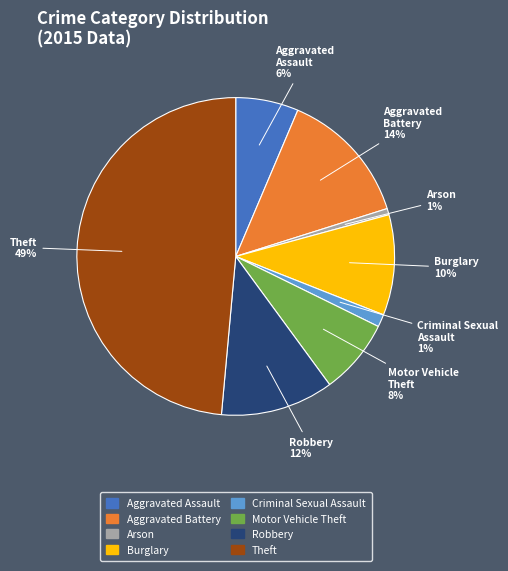

Does any single category account for the majority?

No